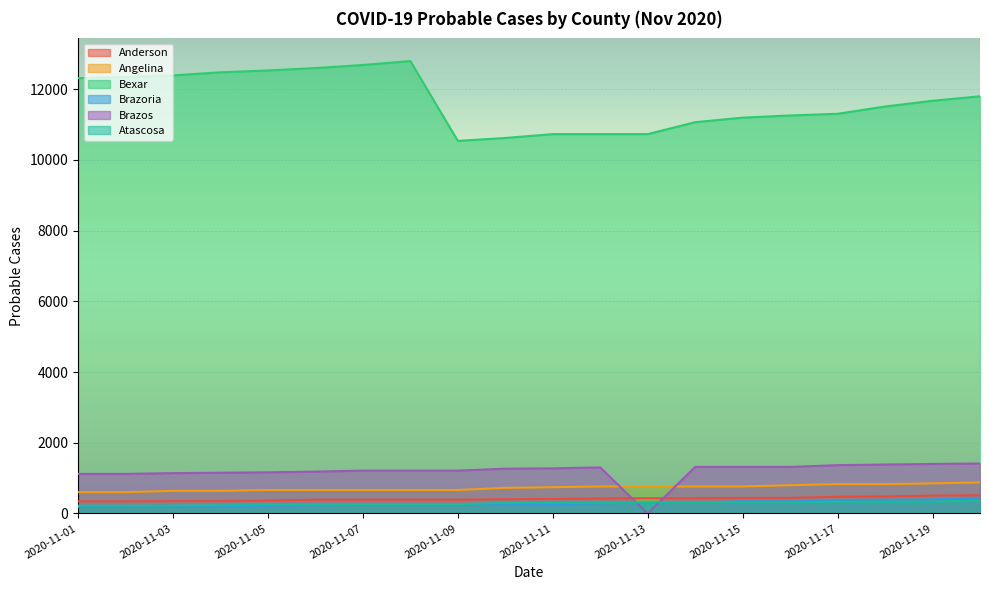

What is the spread (max minus min) of values at 2020-11-06?

12367